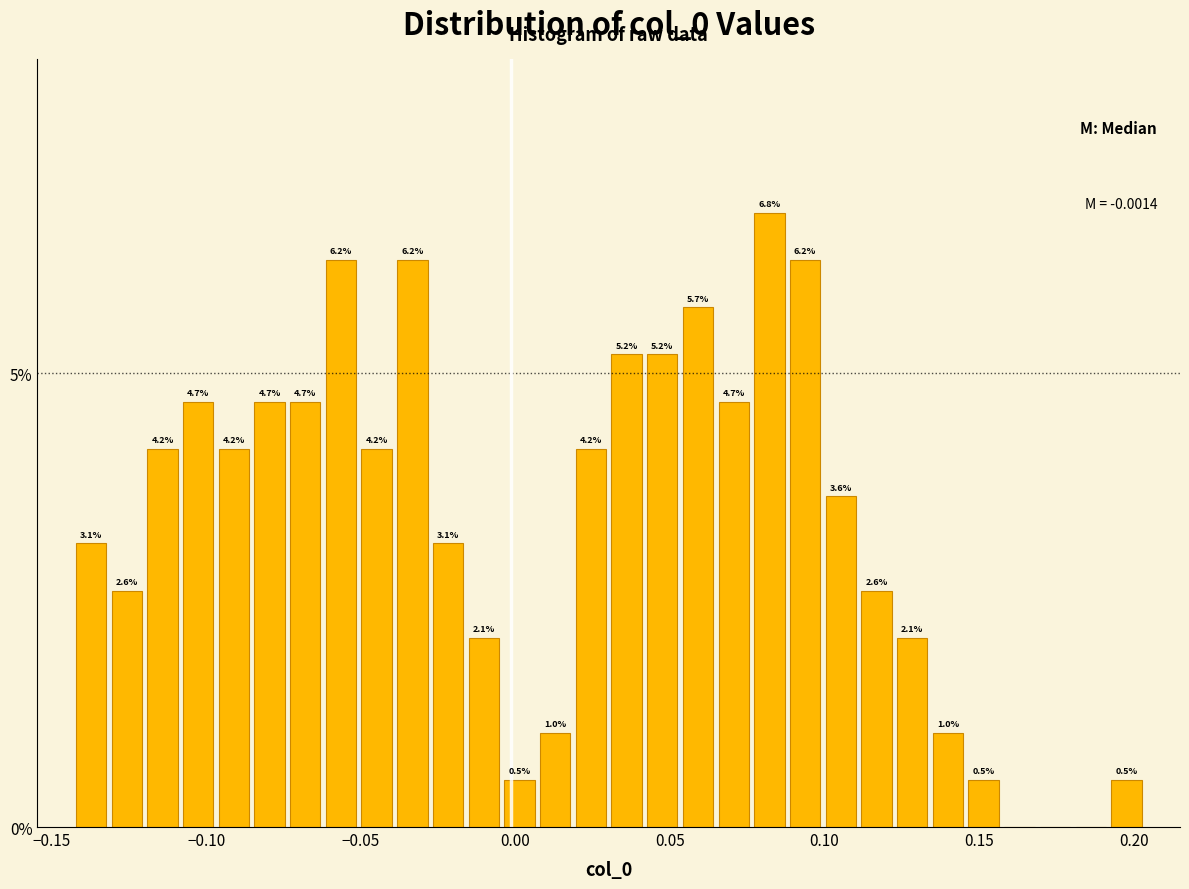

Read against the x-axis, roughly where is the centre of the tallest bar?

0.080